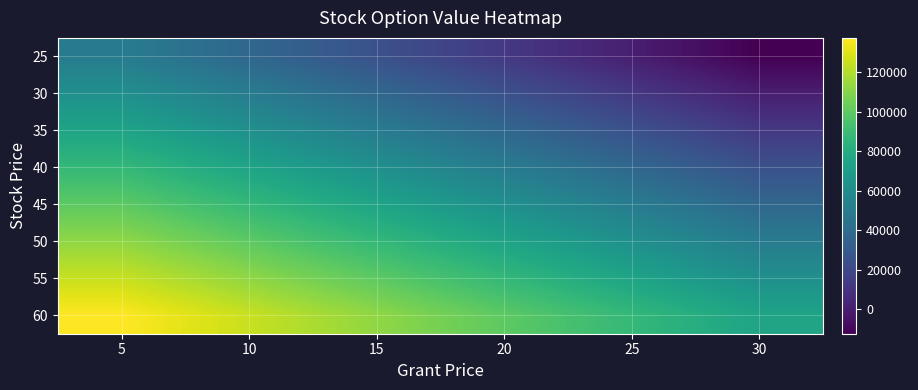

Which category has the lowest value across all series?

30